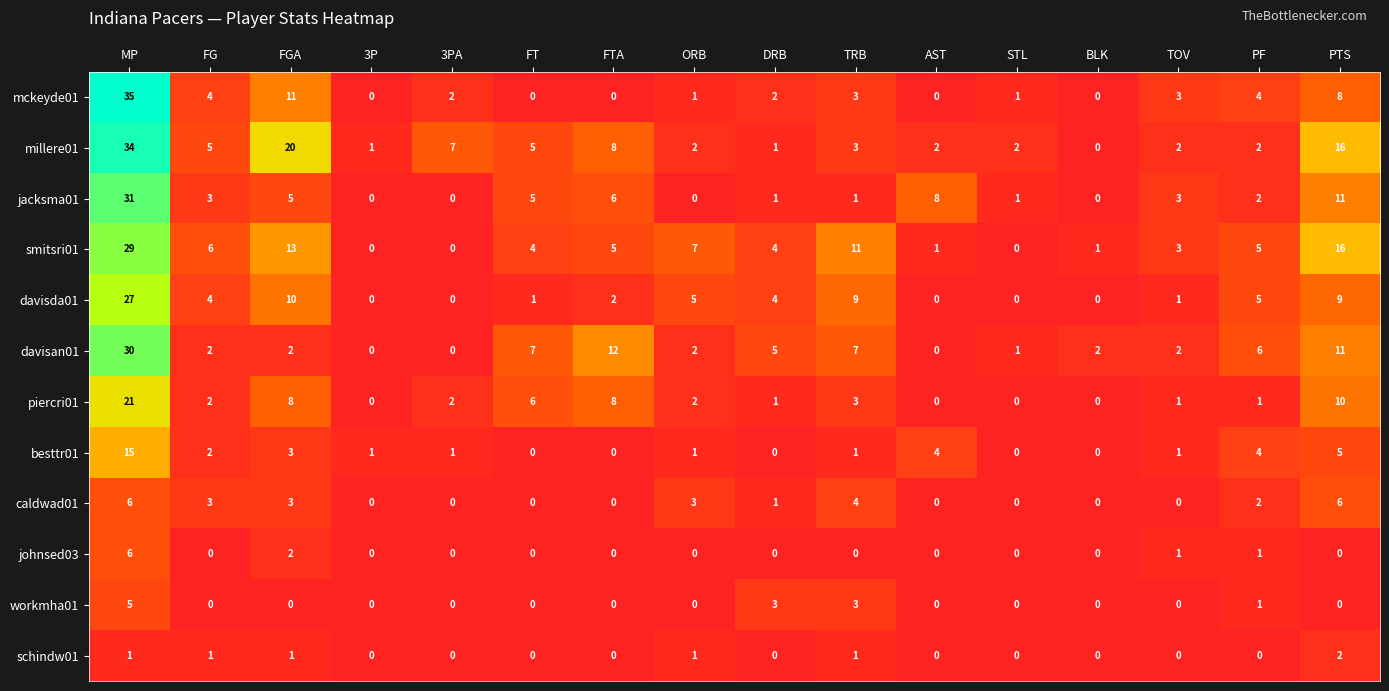

Which series changed the most between FTA and STL?

davisan01